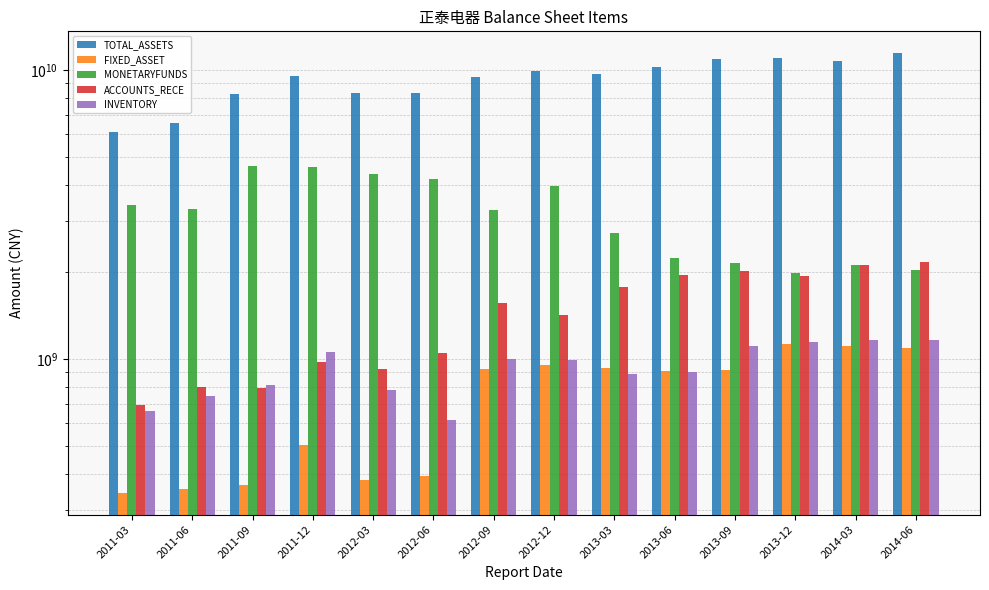

Does the chart contain stacked bars?

No